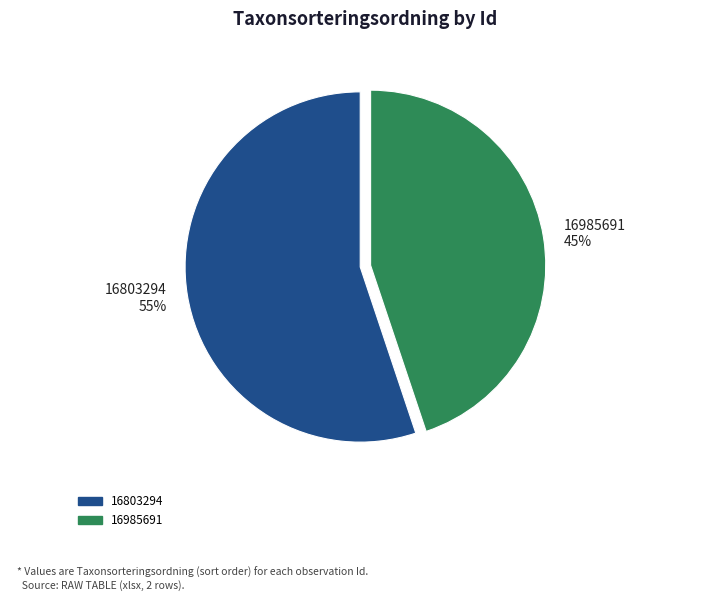

To the nearest percent, what percentage of the pie is 16985691?

45%